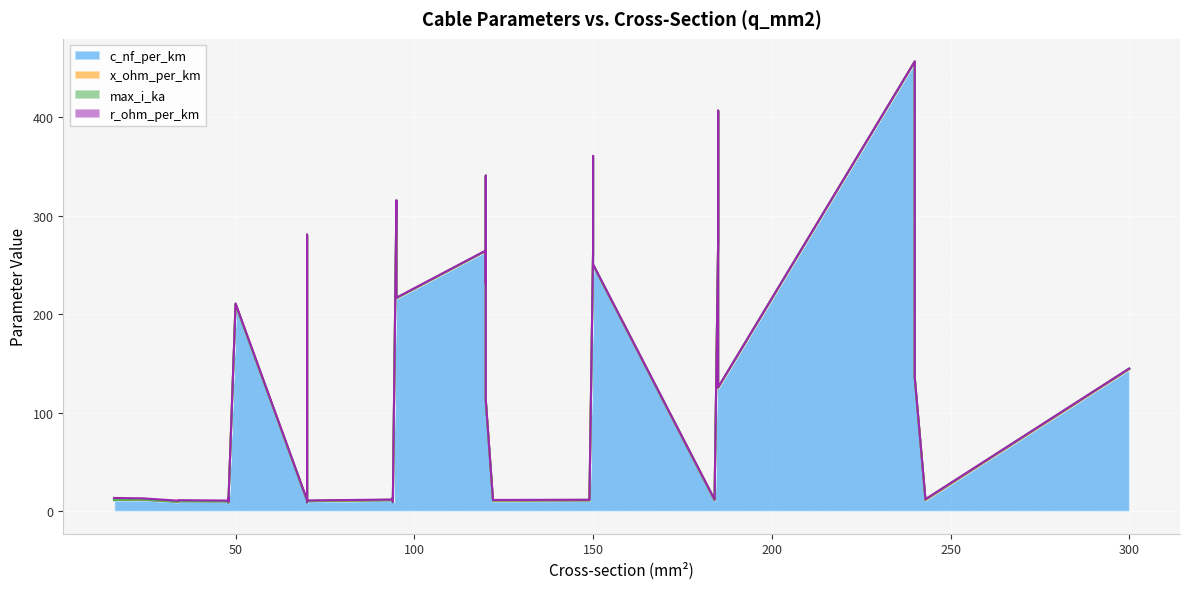

True or false: c_nf_per_km has a value of 16.7 at 21.

False